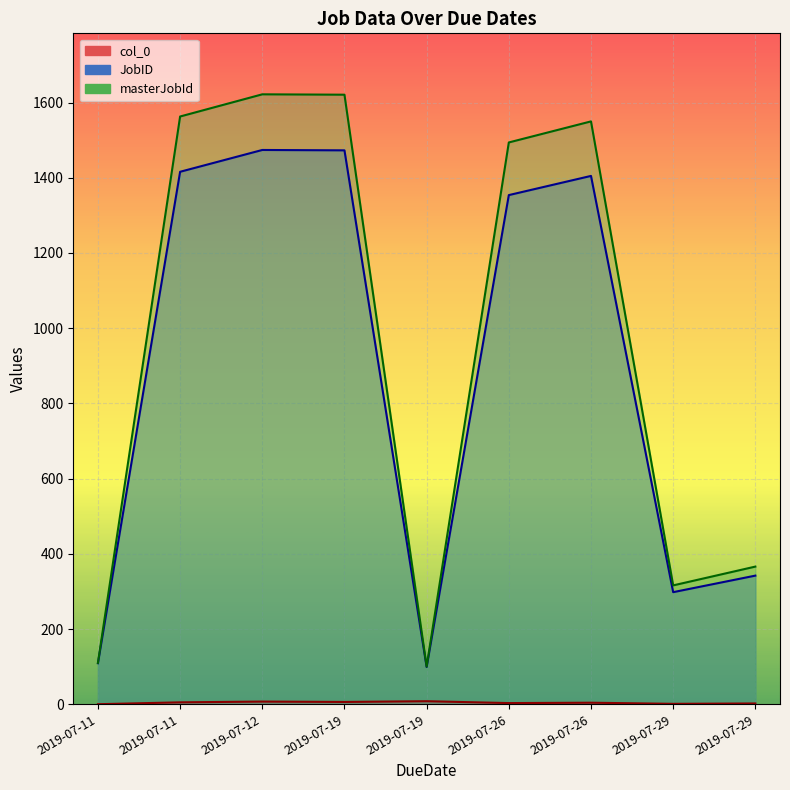

Which series has the largest total across all categories?

masterJobId